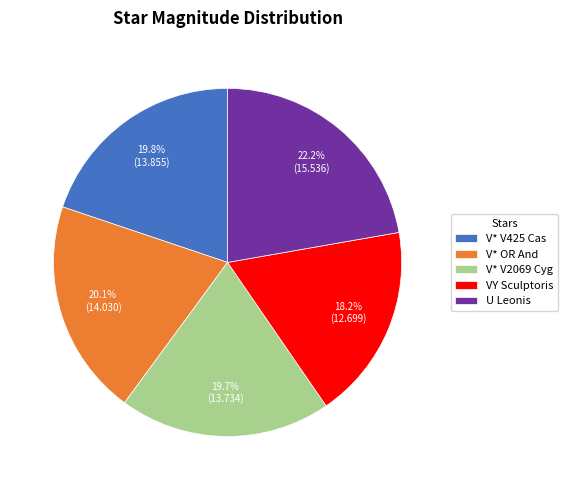

What is the ratio of the value at V* V425 Cas to the value at V* OR And?

1.0